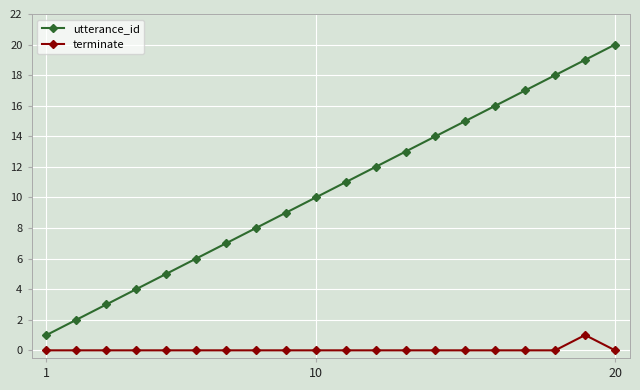

Which series has the largest total across all categories?

utterance_id